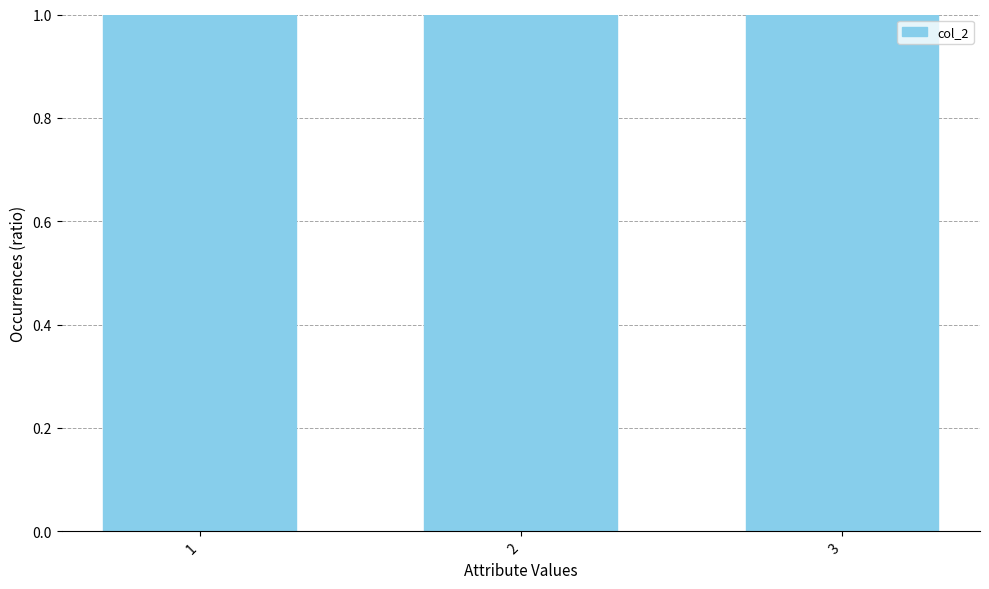

What is the average value?

193